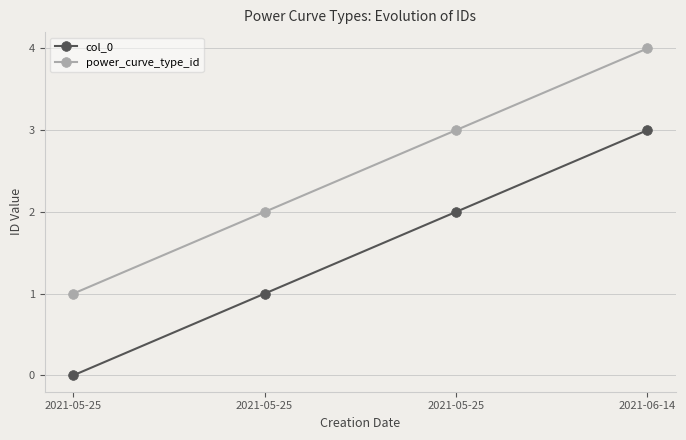

List the series in order of their peak value, lowest first.

col_0, power_curve_type_id